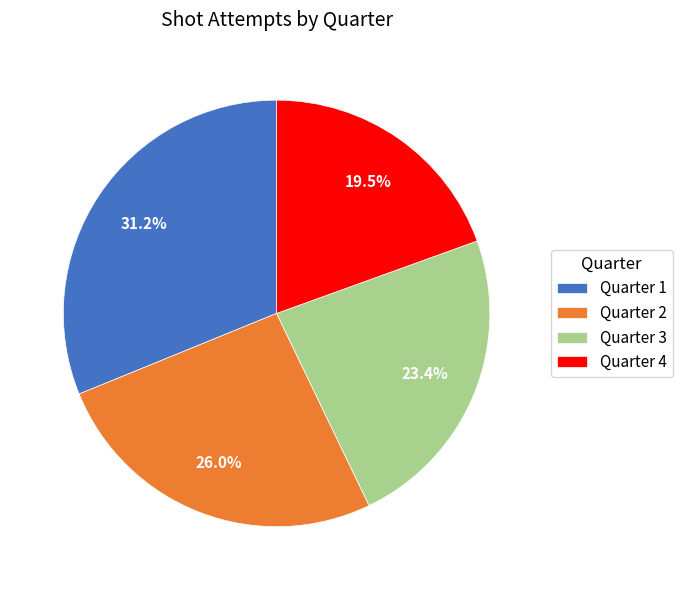

Which category has the smallest portion of the pie?

Quarter 4